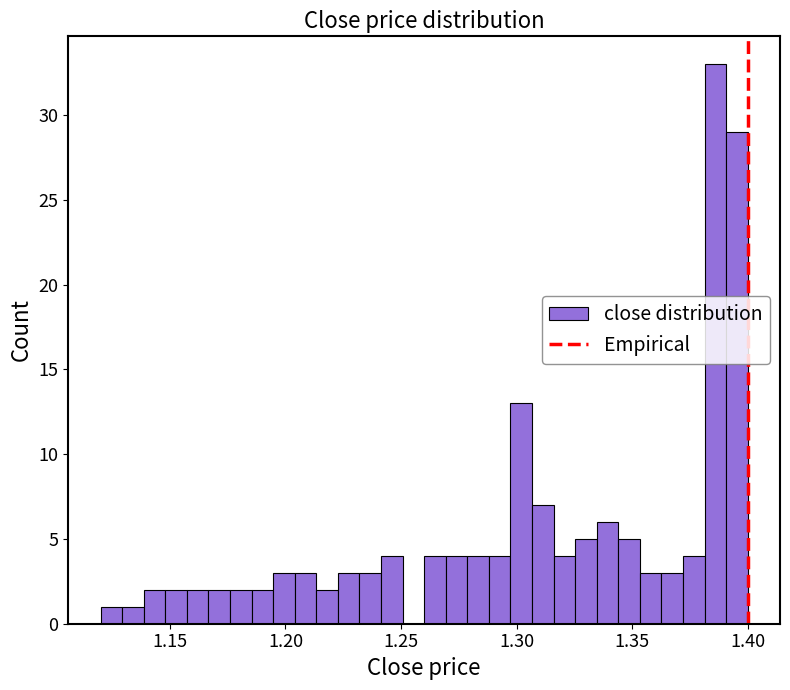

Around what value on the x-axis is the tallest bar? Give the approximate position of its centre, as read against the axis.

1.385